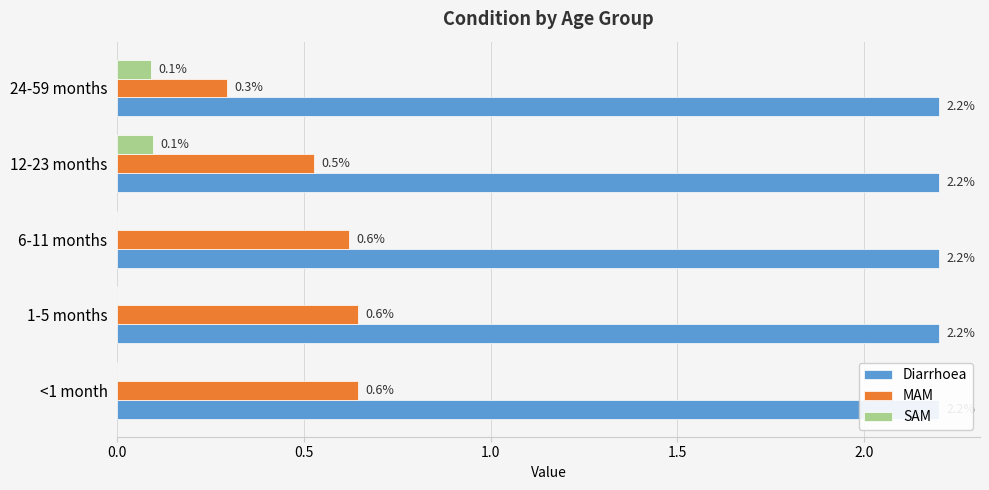

List the series in order of their peak value, lowest first.

SAM, Diarrhoea, MAM